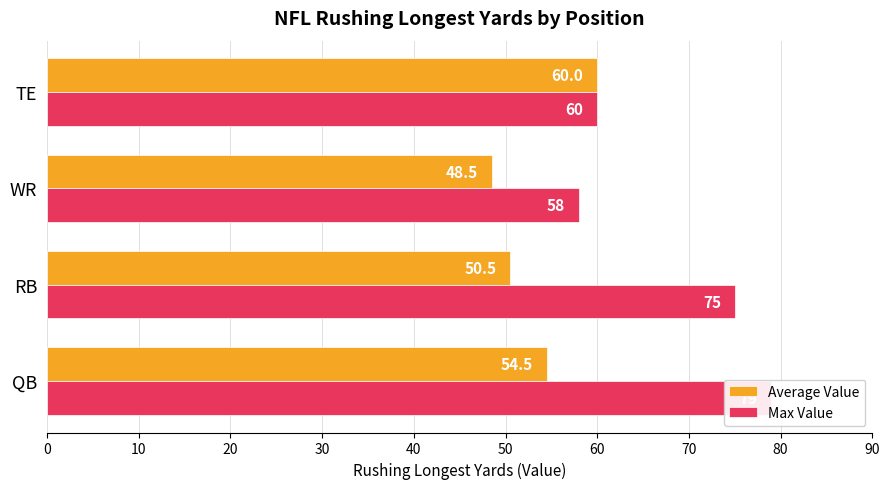

The Average Value series shows 21.8 at RB. True or false?

False